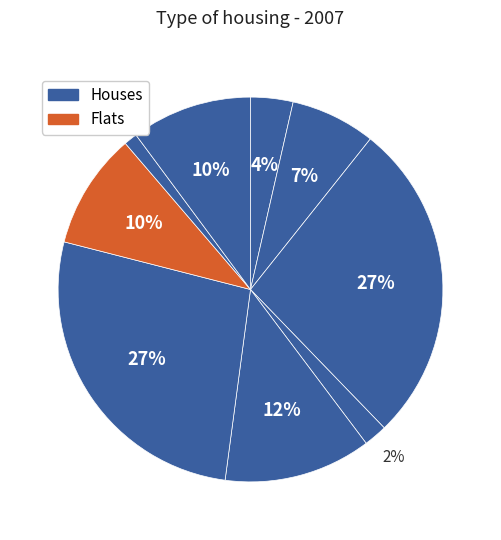

How many slices are in this pie chart?

9